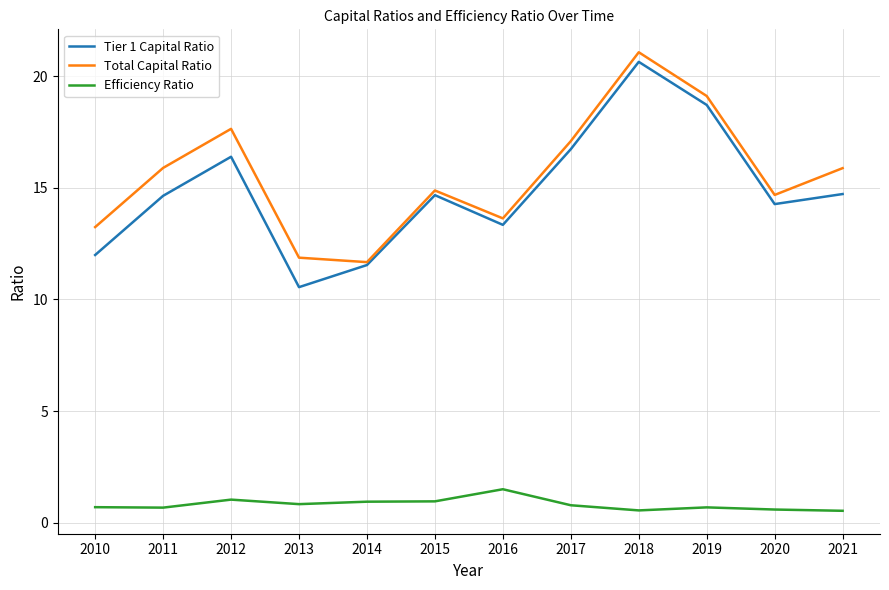

How many interior local peaks does the Tier 1 Capital Ratio series have?

3